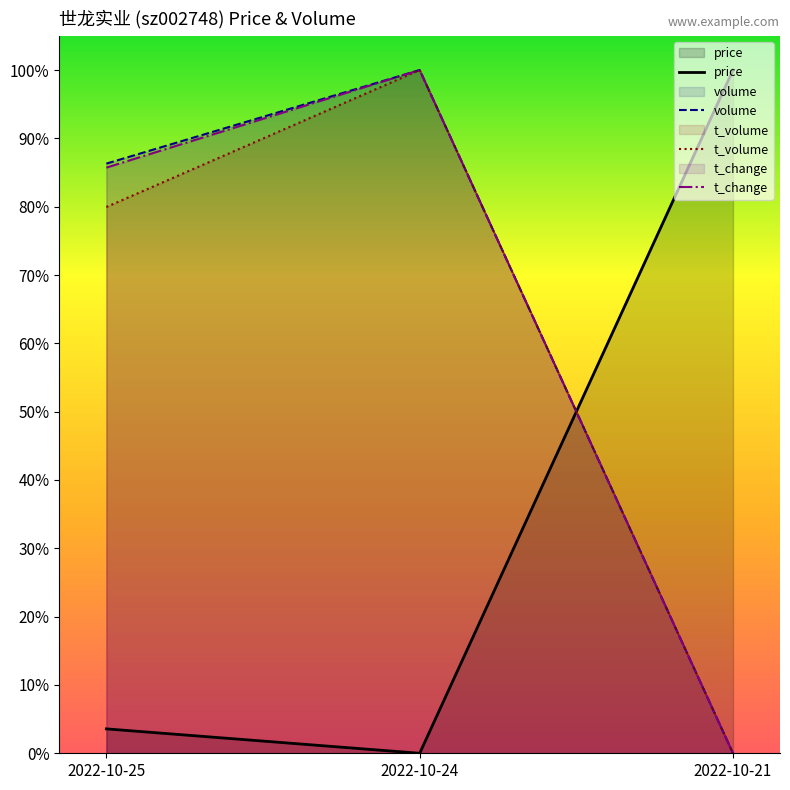

Rank the series by their maximum value, from lowest to highest.

price, volume, t_volume, t_change